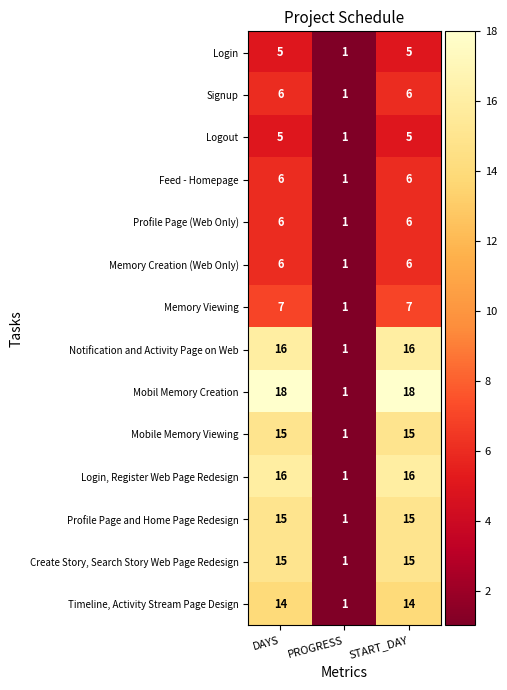

Is the value of Timeline, Activity Stream Page Design at DAYS greater than the value of Login, Register Web Page Redesign at START_DAY?

No